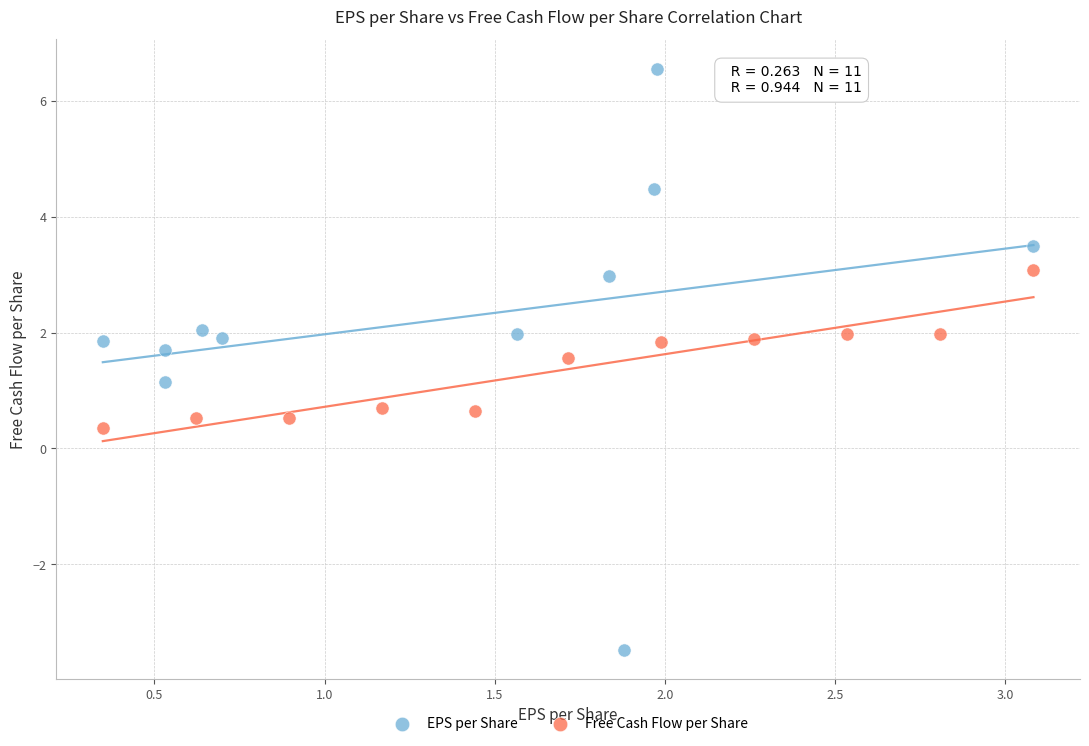

What are all the series names shown in the legend?

EPS per Share, Free Cash Flow per Share